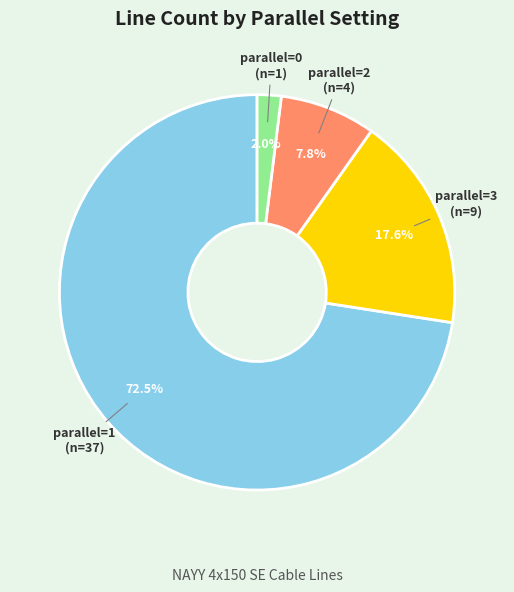

Which category has the smallest portion of the pie?

parallel=0